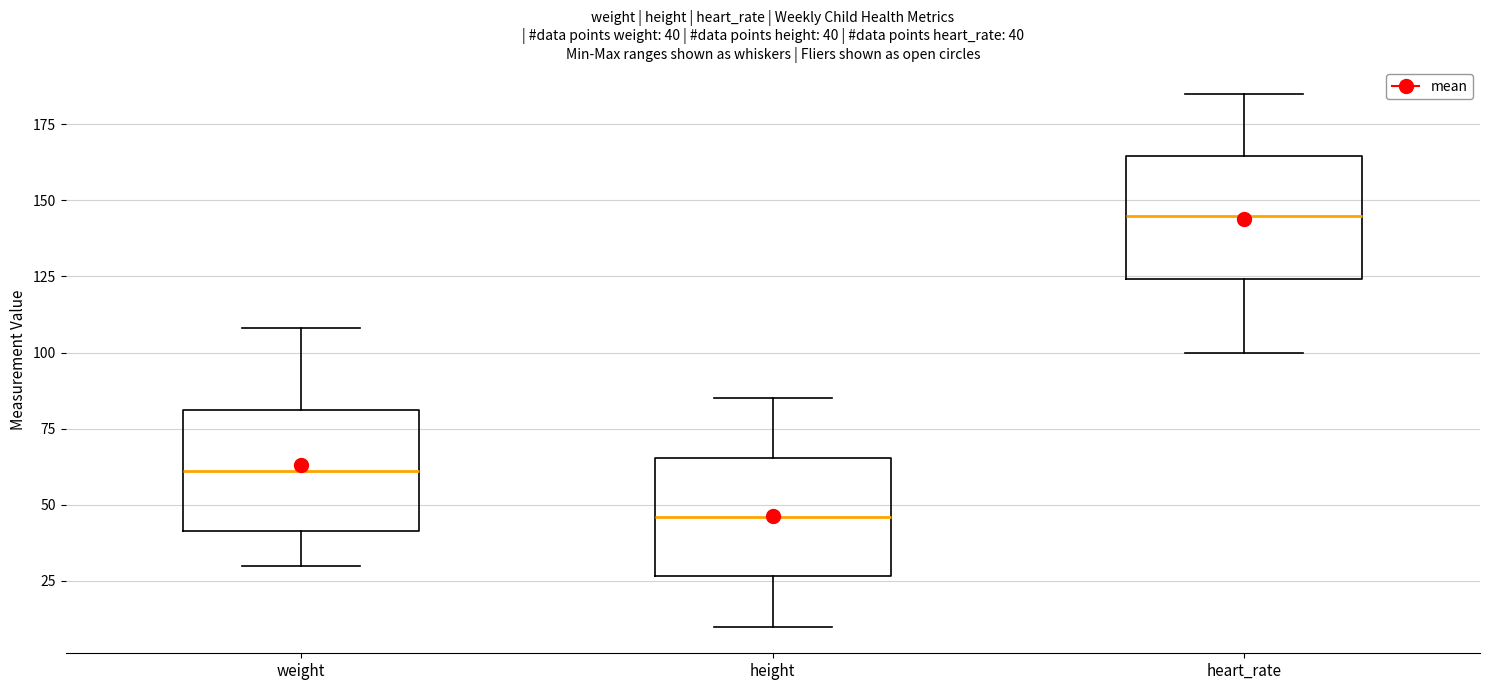

Which box has the lowest median line?

height